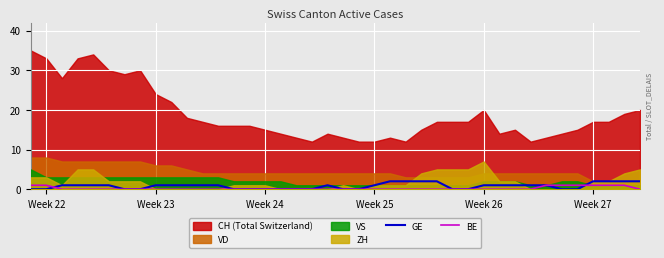

The GE series shows 0 at Week 22. True or false?

True